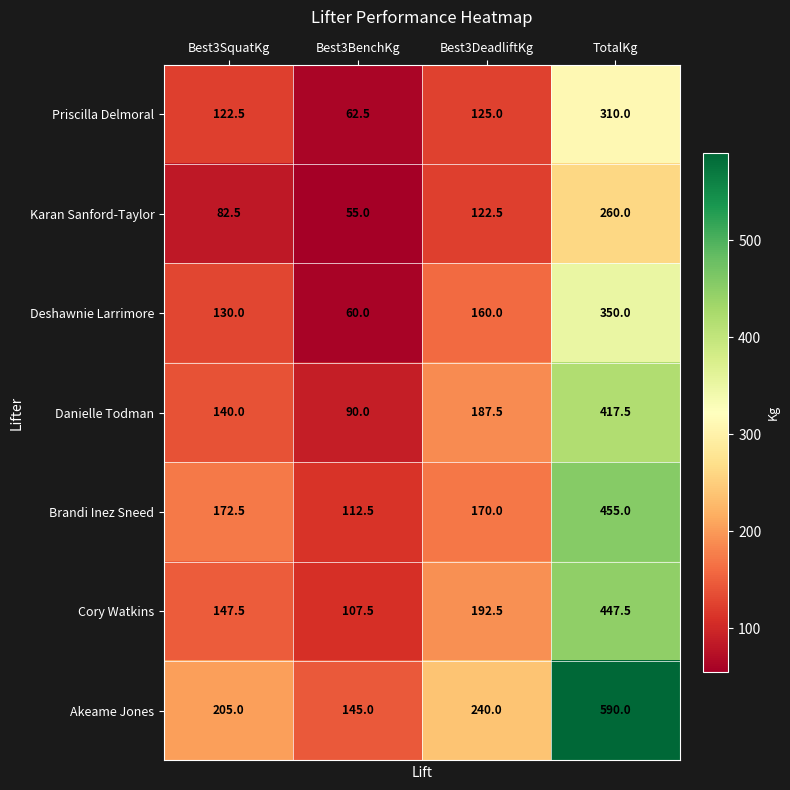

Reading left to right, list all the values displayed in this chart.

Priscilla Delmoral: 122.5	62.5	125.0	310.0
Karan Sanford-Taylor: 82.5	55.0	122.5	260.0
Deshawnie Larrimore: 130.0	60.0	160.0	350.0
Danielle Todman: 140.0	90.0	187.5	417.5
Brandi Inez Sneed: 172.5	112.5	170.0	455.0
Cory Watkins: 147.5	107.5	192.5	447.5
Akeame Jones: 205.0	145.0	240.0	590.0